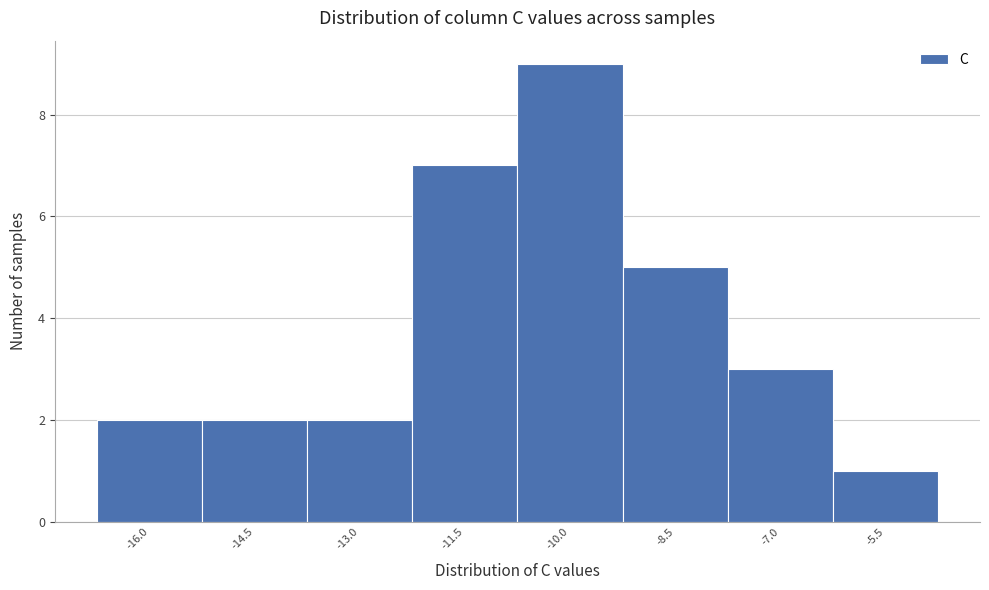

Over which range of the x-axis is the bar tallest?

-10.8 to -9.2